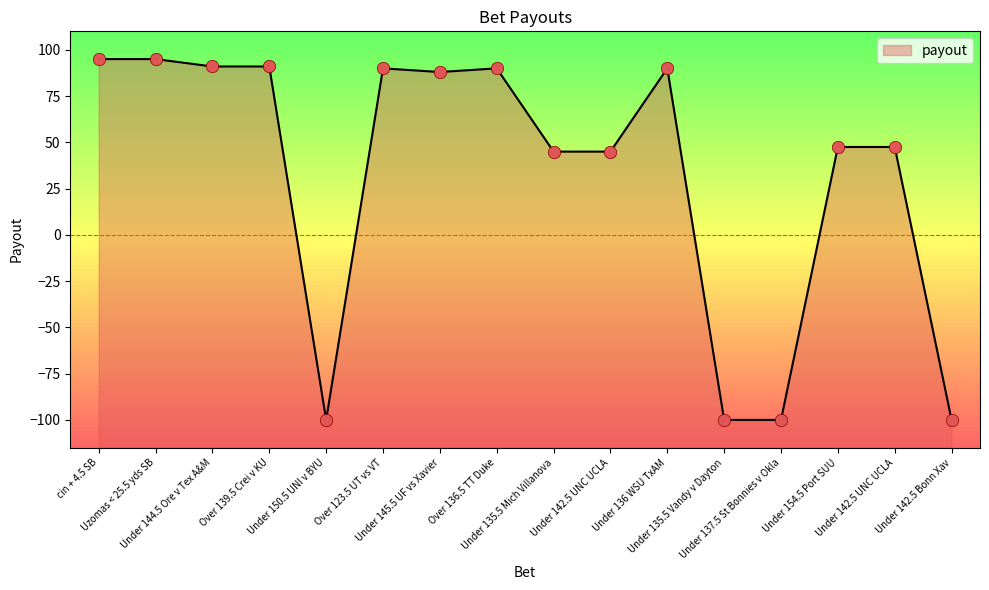

What is the change in value from Uzomas < 25.5 yds SB to Under 142.5 UNC UCLA?

-47.5